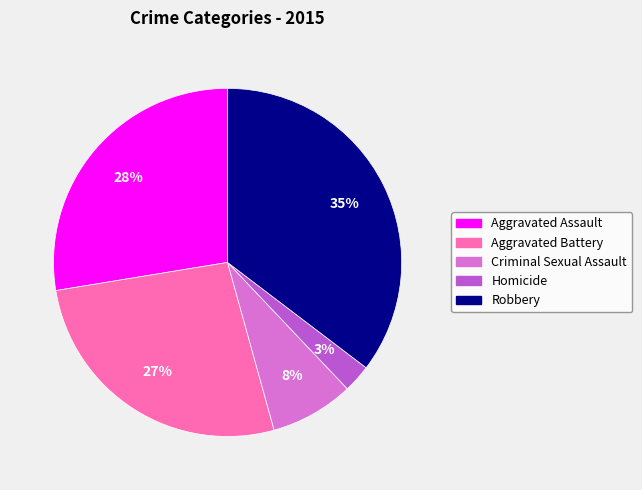

True or false: Aggravated Assault accounts for 13% of the total.

False